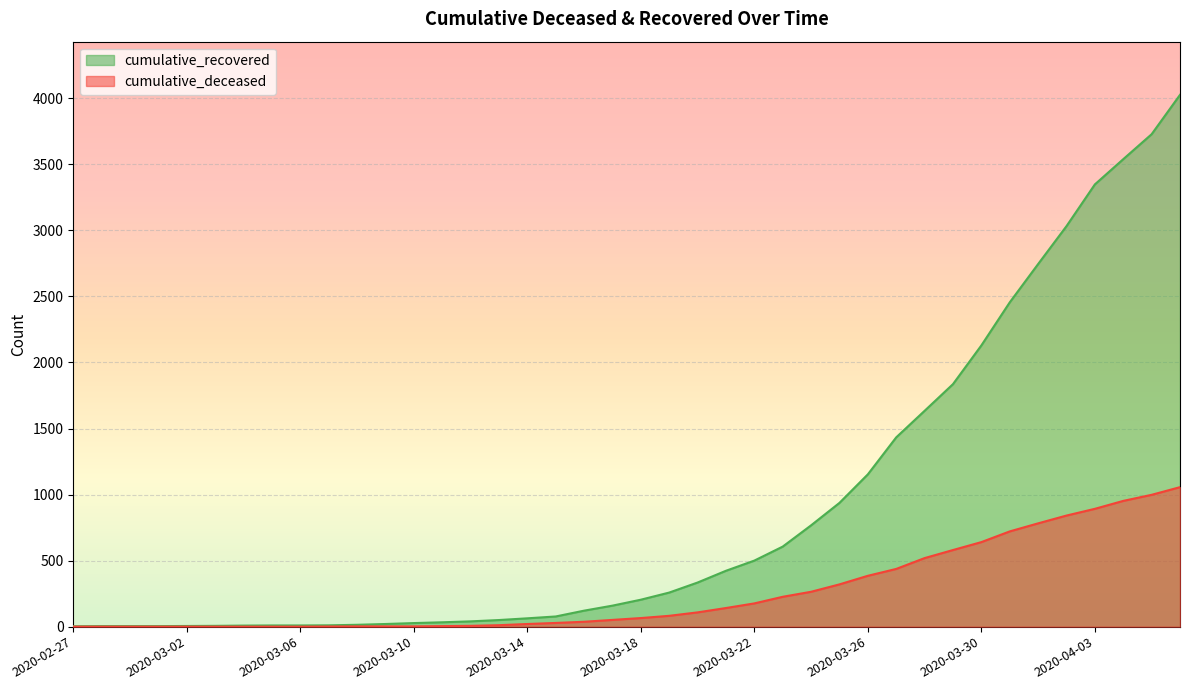

What is the sum of all cumulative_recovered values?

35753